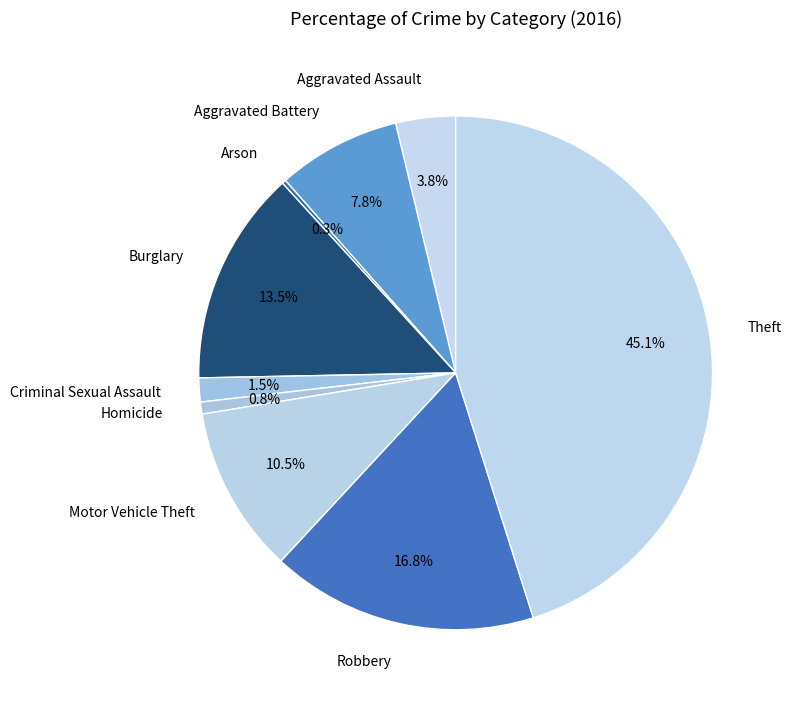

Is there any slice that represents more than half of the pie?

No